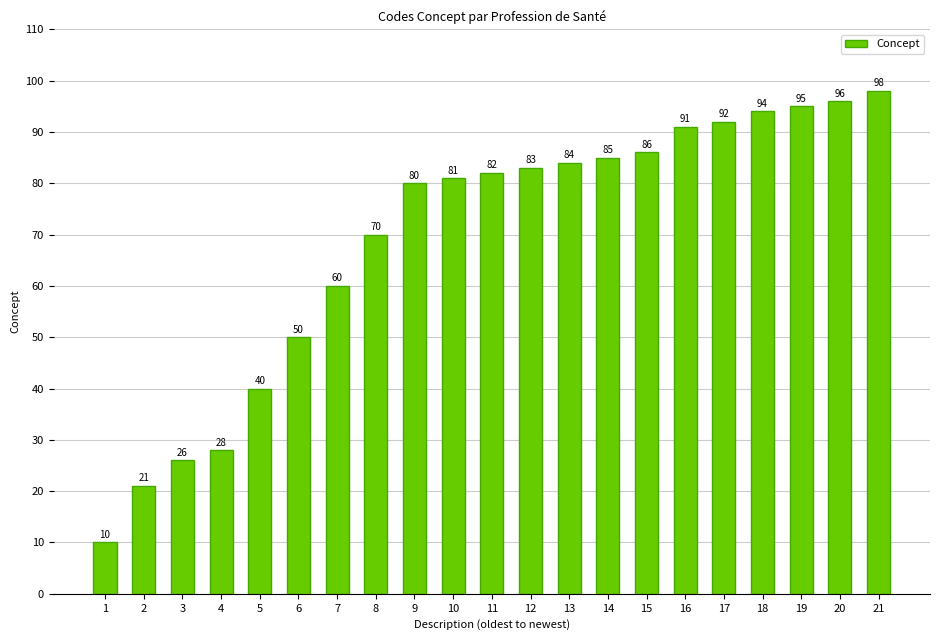

What is the difference between the second highest and second lowest values?

75